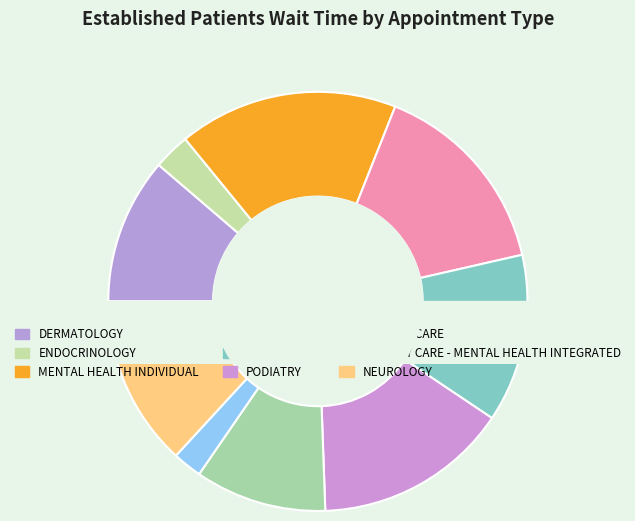

To the nearest percent, what is the combined percentage of DERMATOLOGY and ENDOCRINOLOGY?

14%